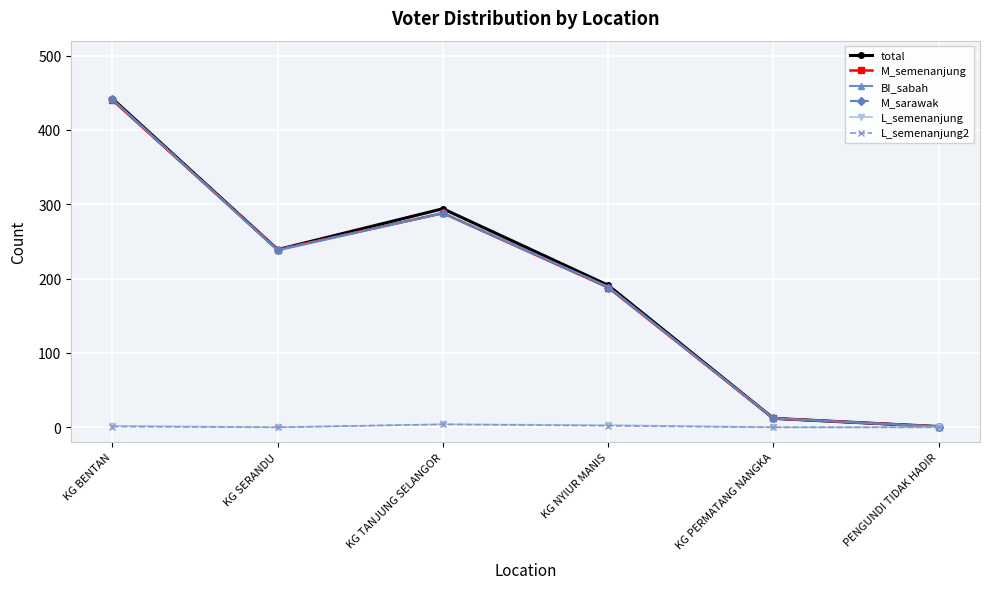

Is it true that L_semenanjung equals 0 at KG SERANDU?

True